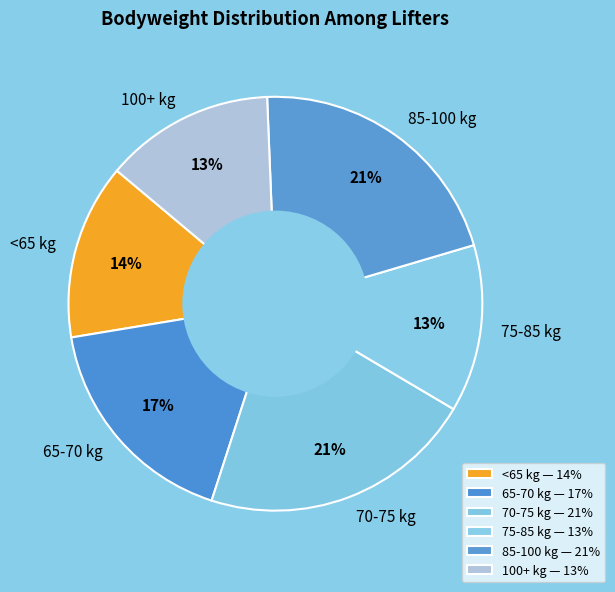

Does any single category account for the majority?

No